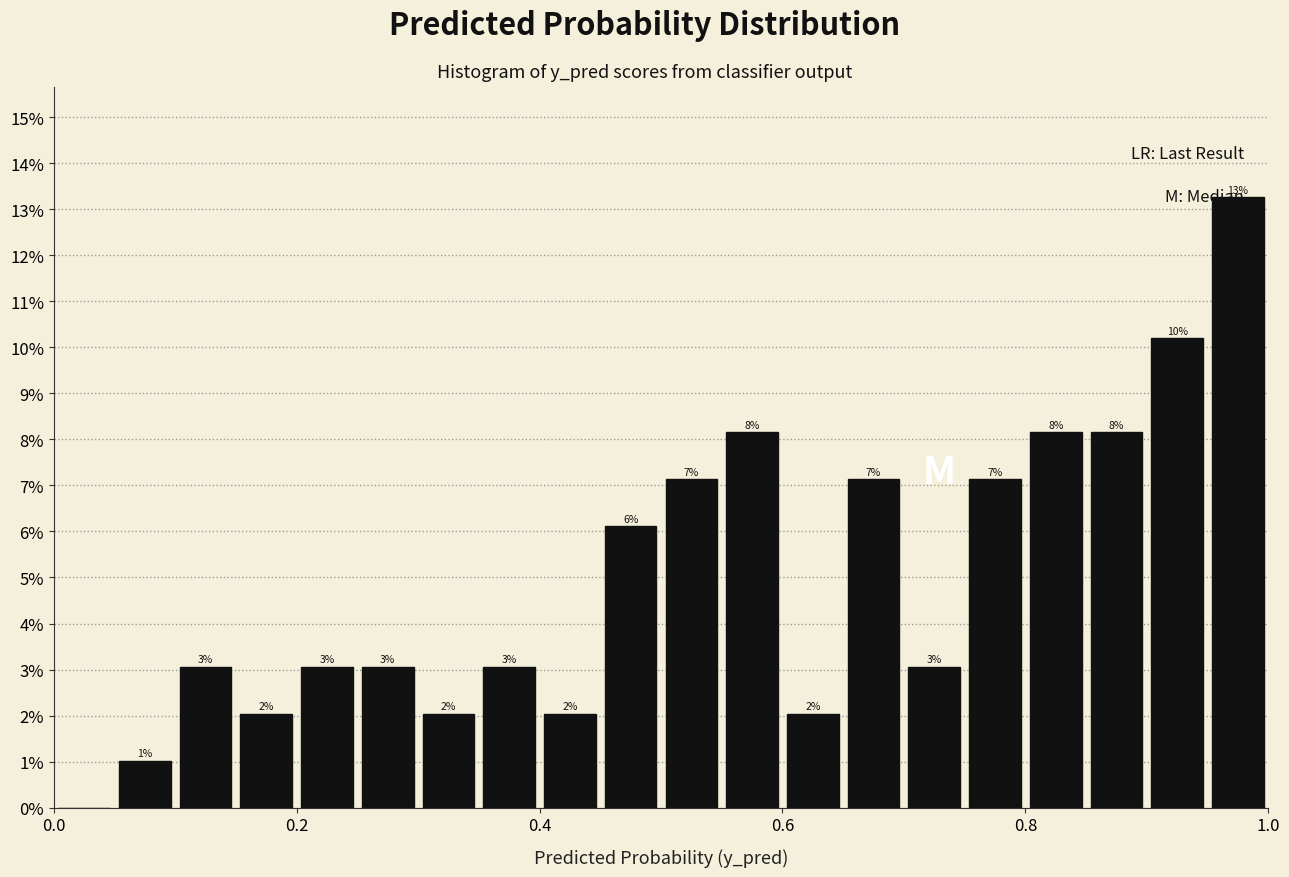

Around what value on the x-axis is the tallest bar? Give the approximate position of its centre, as read against the axis.

0.98